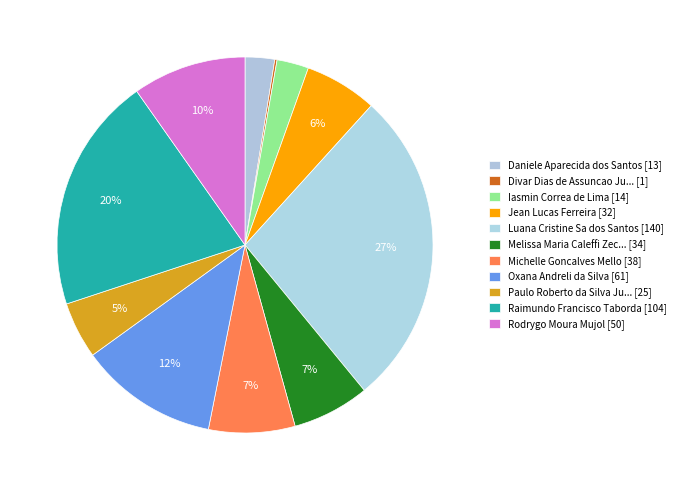

Does any single category account for the majority?

No